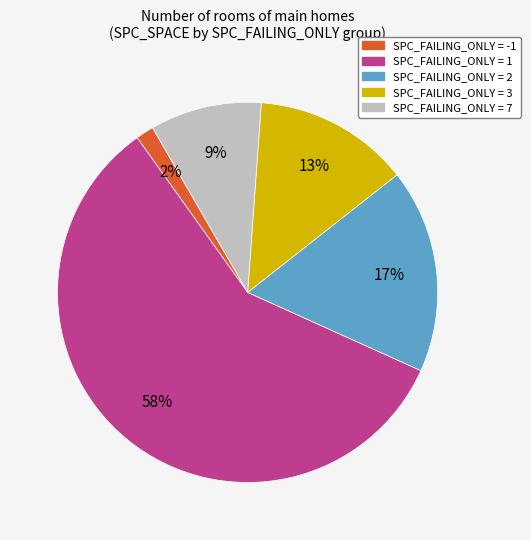

Is there a majority slice in this chart?

Yes